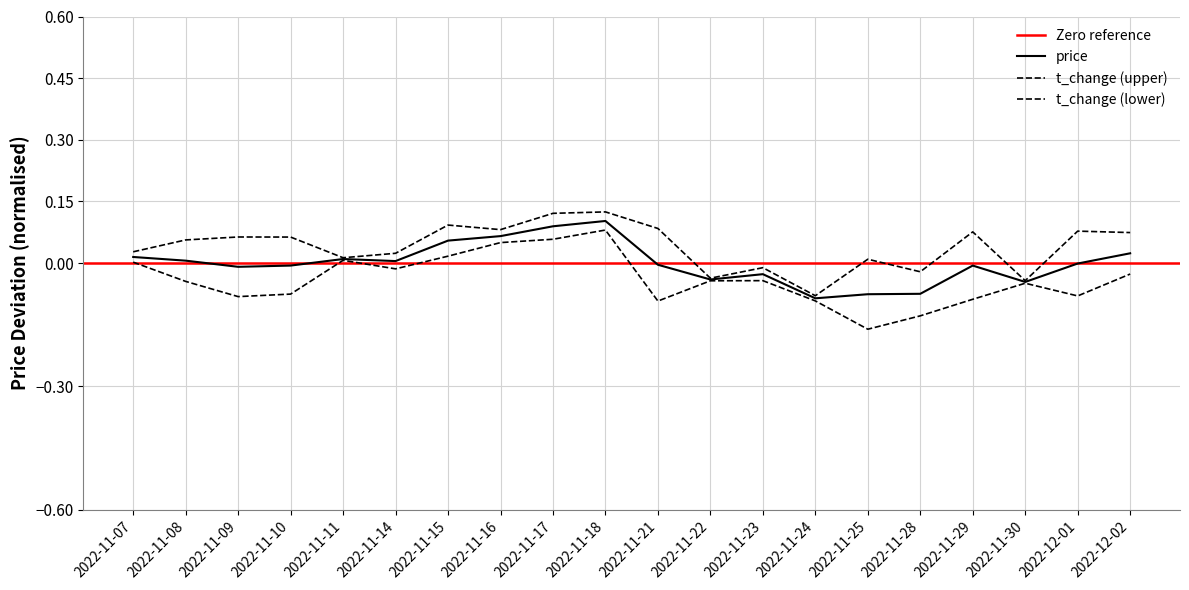

How many categories are shown in the chart?

20